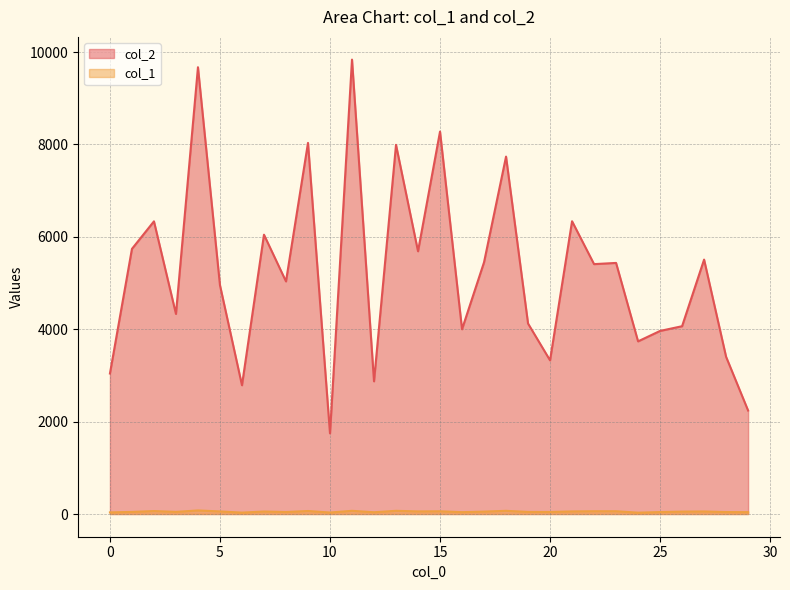

True or false: col_1 and col_2 cross at least once.

False